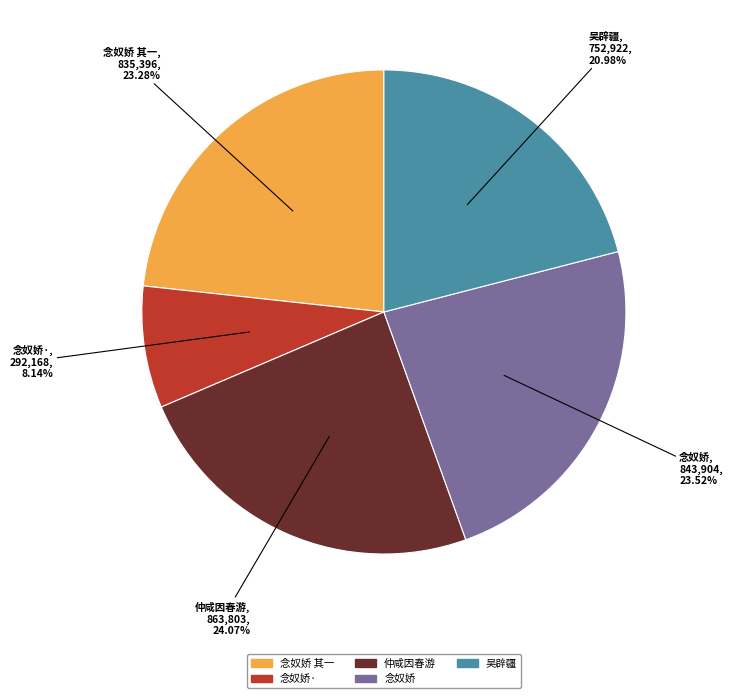

Which slice is the smallest?

念奴娇·